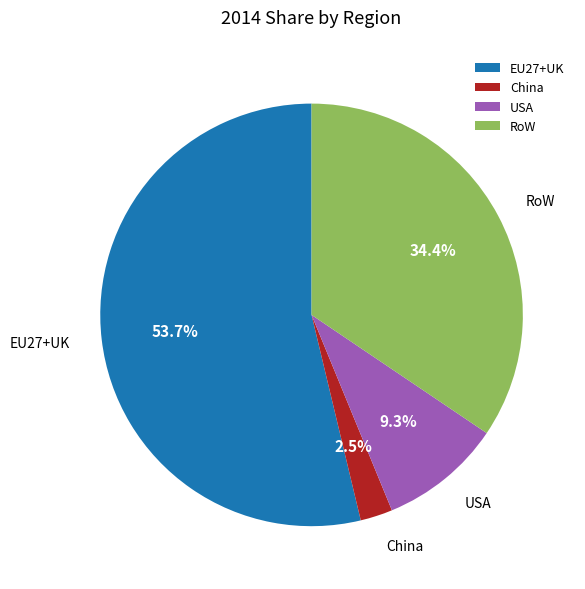

Rank the categories by value from lowest to highest.

China, USA, RoW, EU27+UK